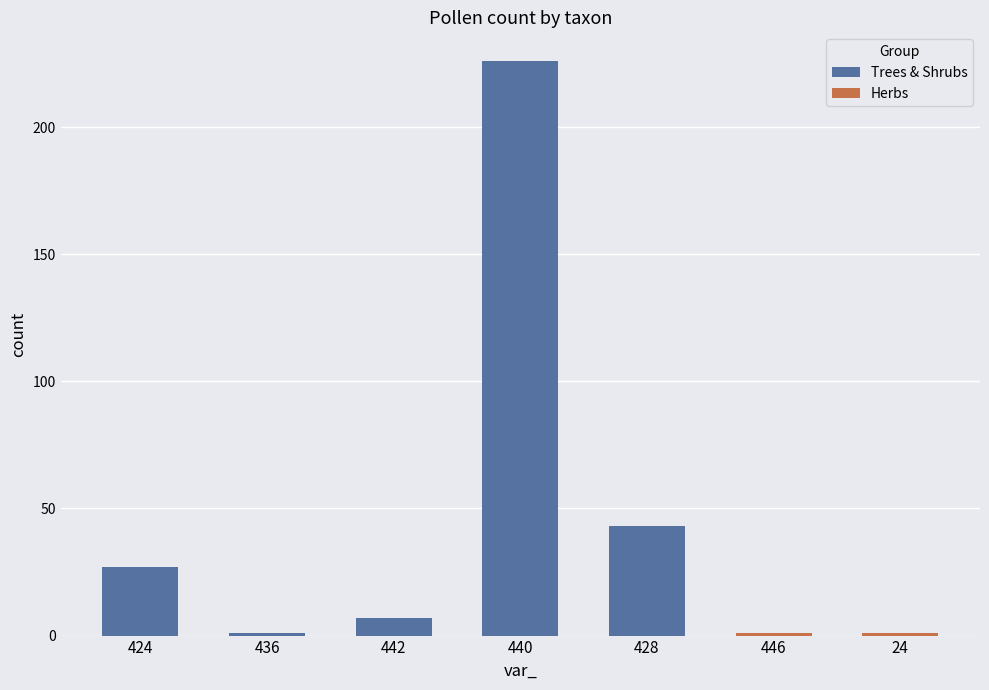

Reading left to right, transcribe all the data shown in this chart.

count: 27.0	1.0	7.0	226.0	43.0	1.0	1.0
percentage: 8.8	0.3	2.3	73.9	14.1	0.3	0.3